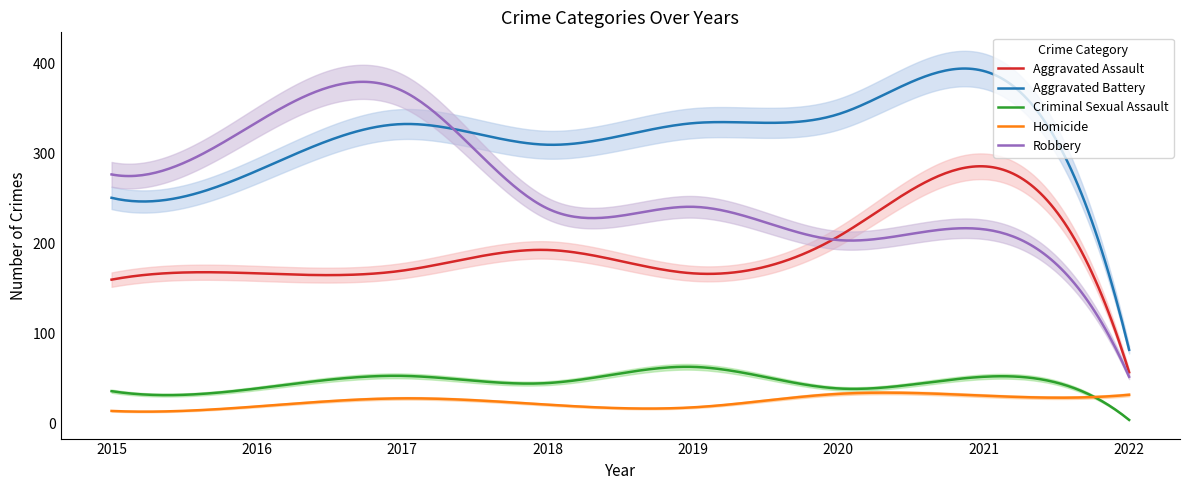

What is the sum of the Robbery values at 2016 and 2017?

705